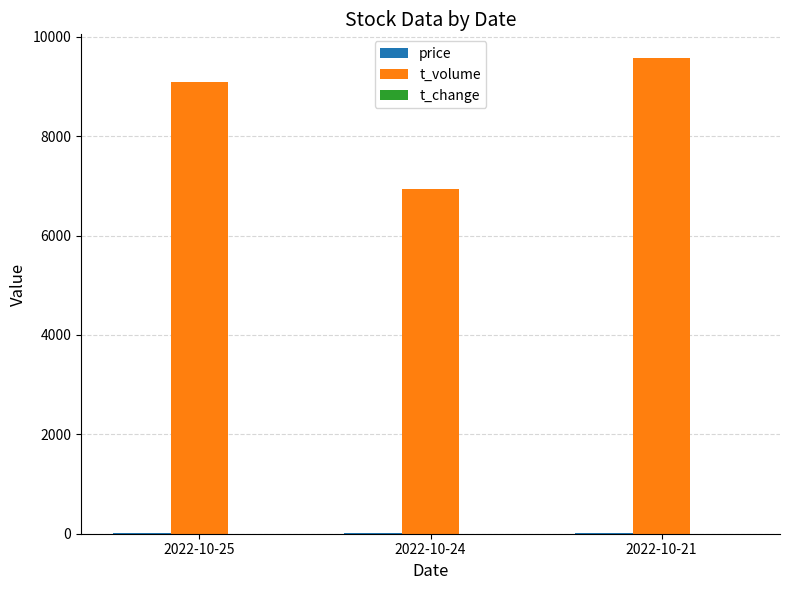

The value of t_volume at 2022-10-25 is 9101.0. True or false?

True